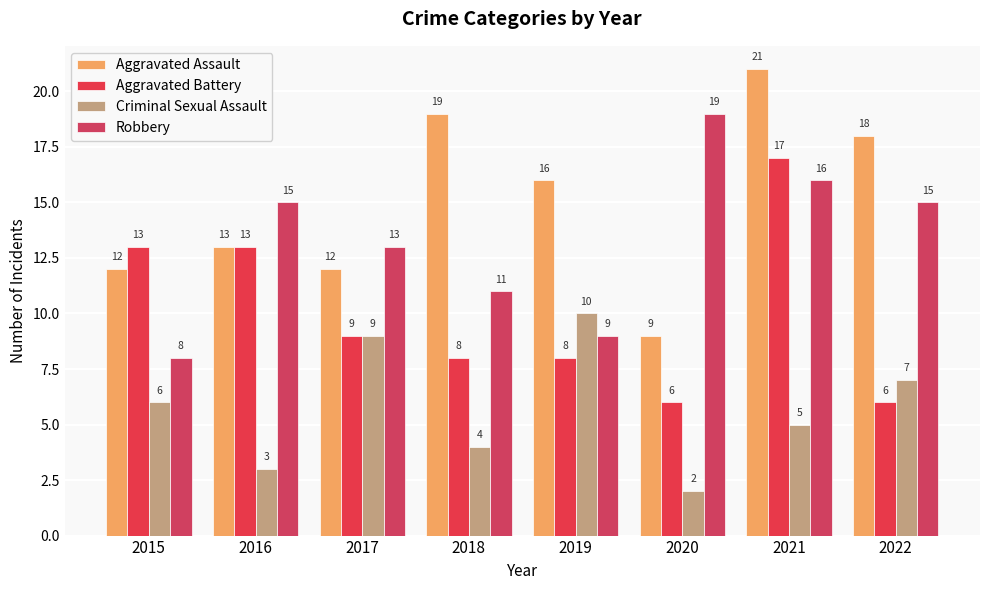

List the series in order of their overall mean, highest first.

Aggravated Assault, Robbery, Aggravated Battery, Criminal Sexual Assault